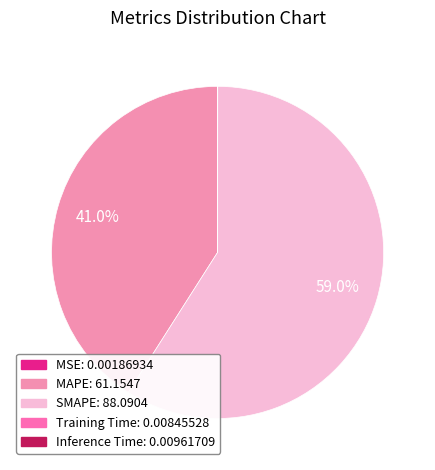

To the nearest percent, what is the difference between the MAPE and Training Time slice percentages?

41%